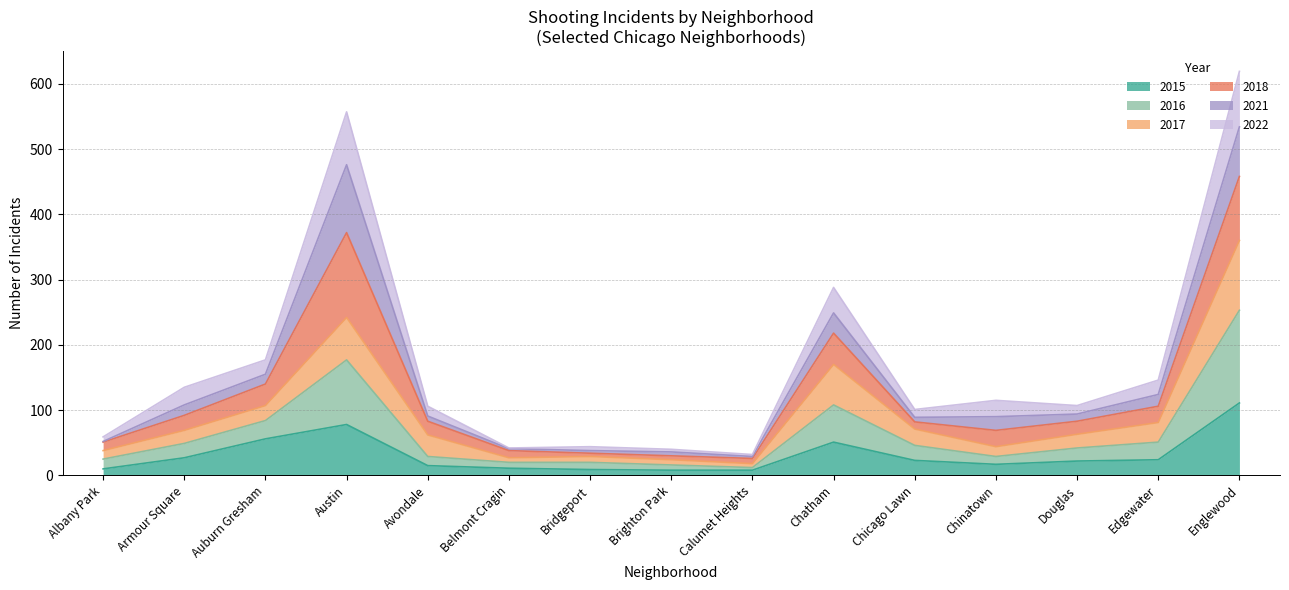

Between Austin and Avondale, which is larger?

Austin